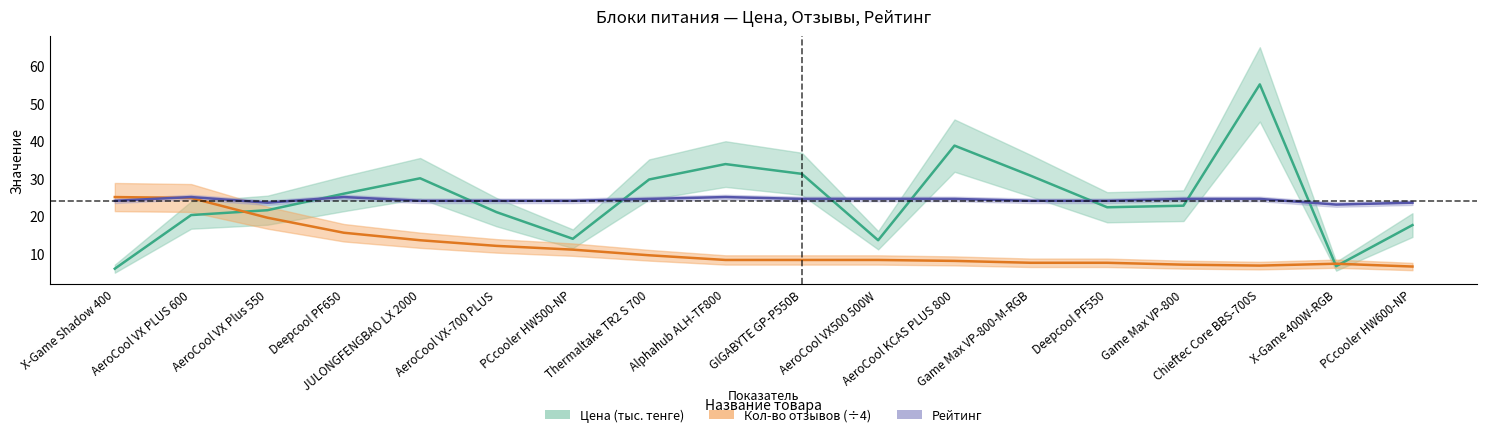

What is the value of the Кол-во отзывов point at the 13th from the left?

7.5